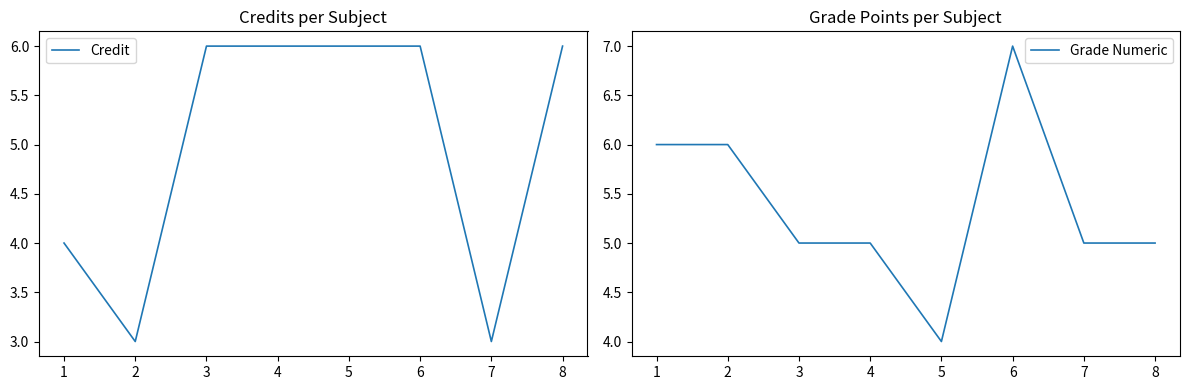

What is the maximum value for Credit?

6